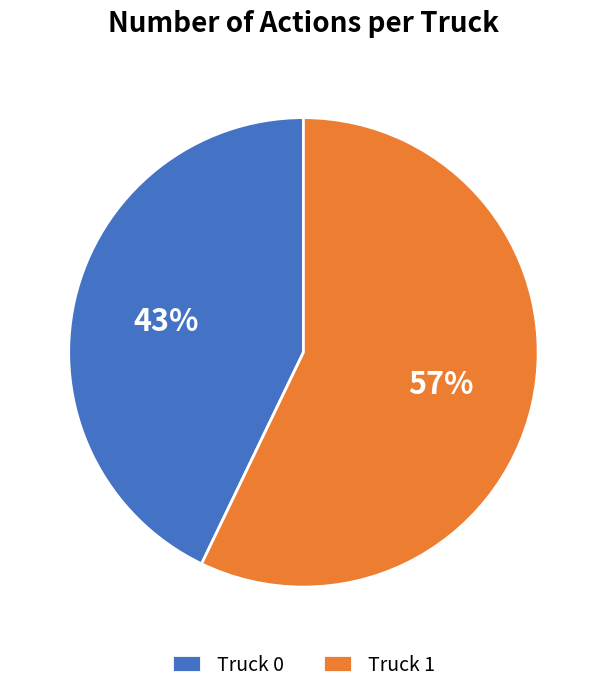

To the nearest percent, what is the difference between the largest and smallest slice percentages?

14%